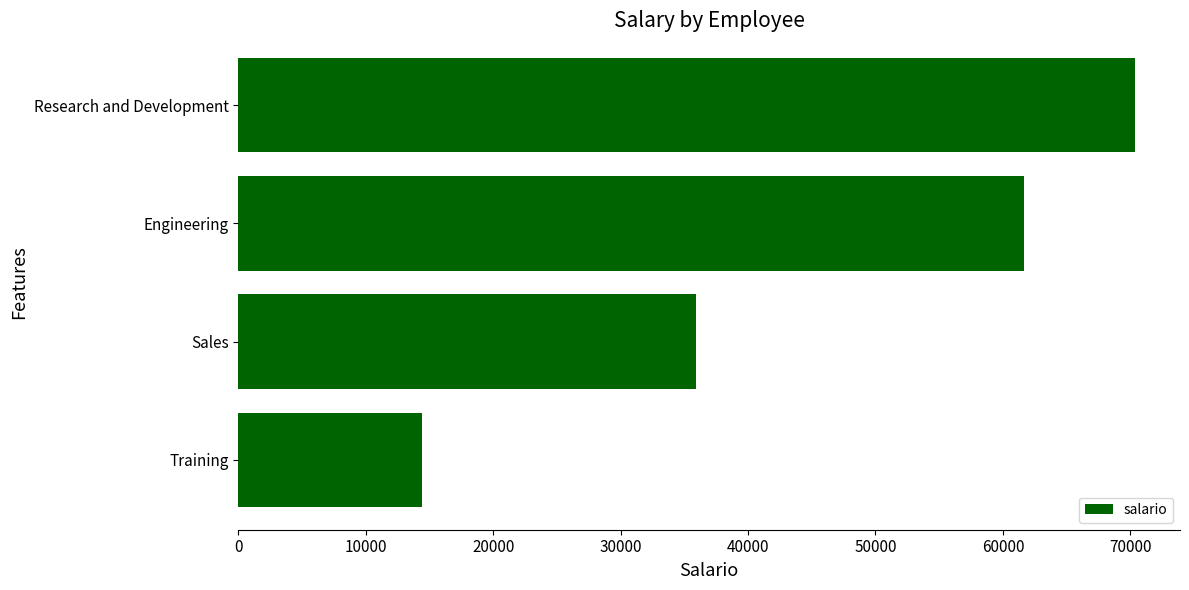

What is the average value?

45598